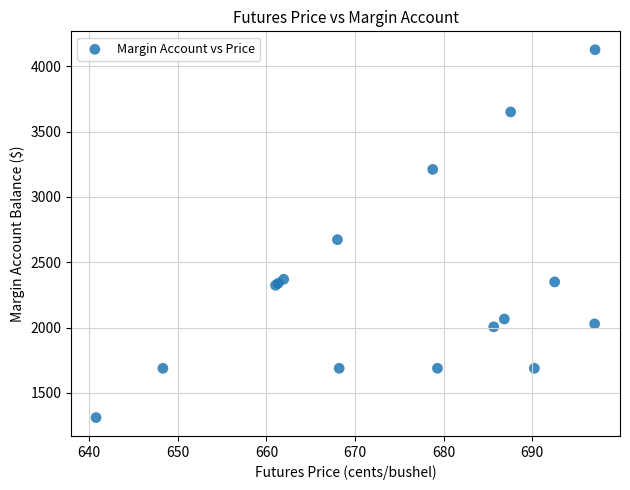

What Y value in the scatter plot is closest to 2719?

2673.1